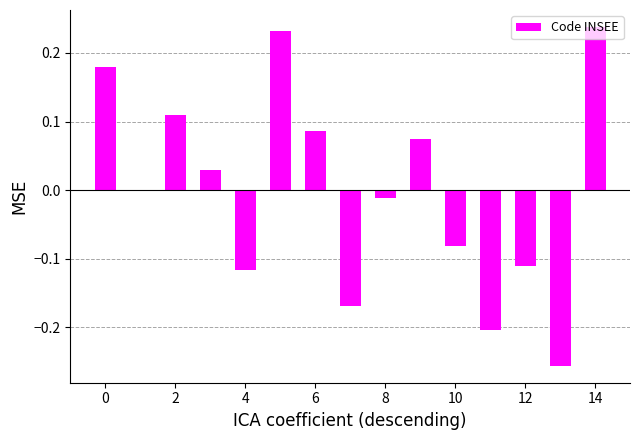

Are the bars horizontal?

No